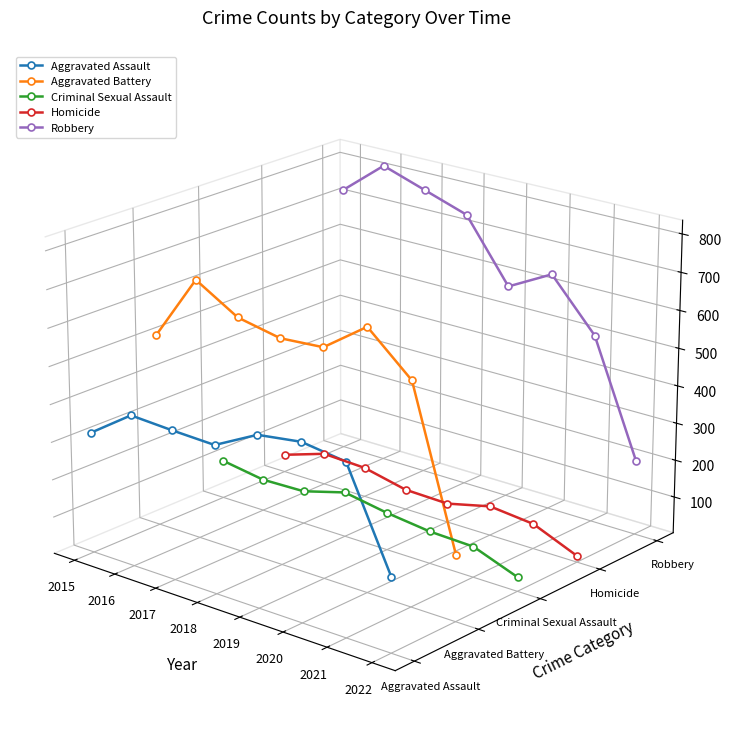

Which has a higher value, 2020 or 2022?

2020